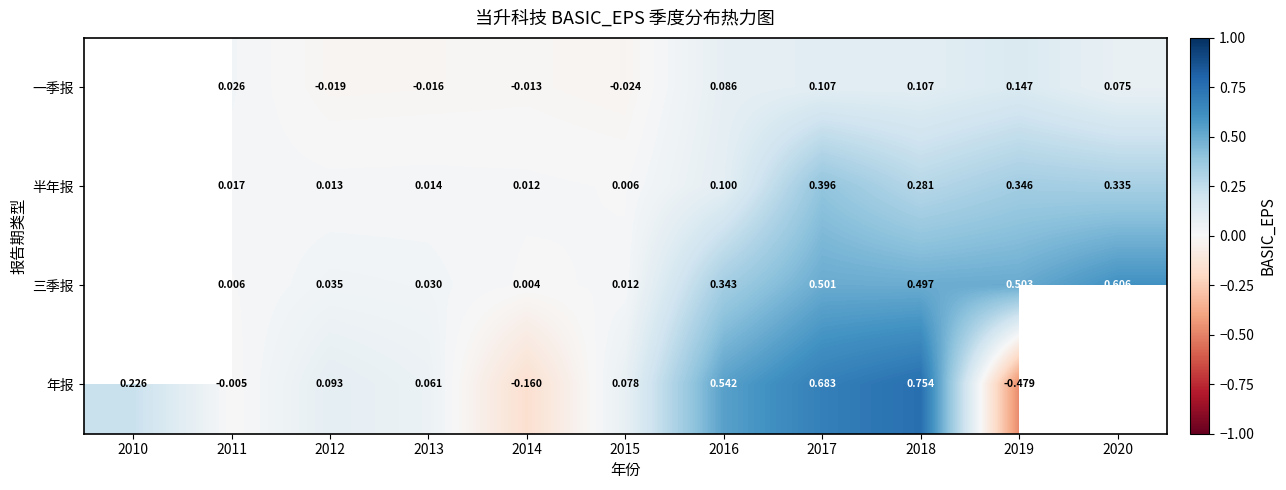

Is the value of 三季报 at 2017 greater than the value of 一季报 at 2015?

Yes